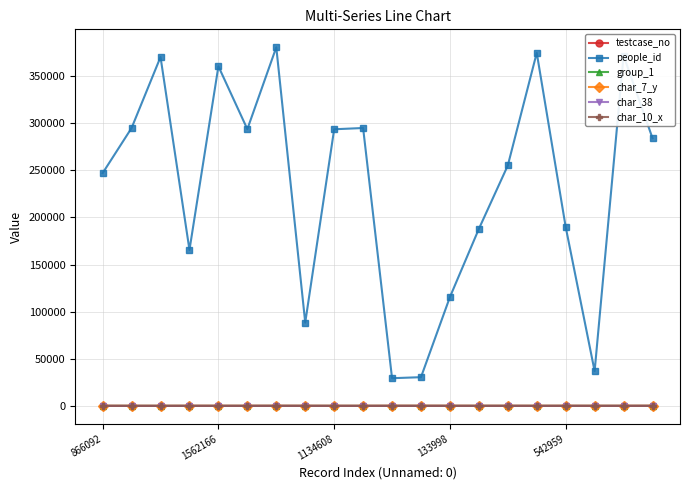

True or false: char_7_y has more than 1 points higher than both neighbors.

True